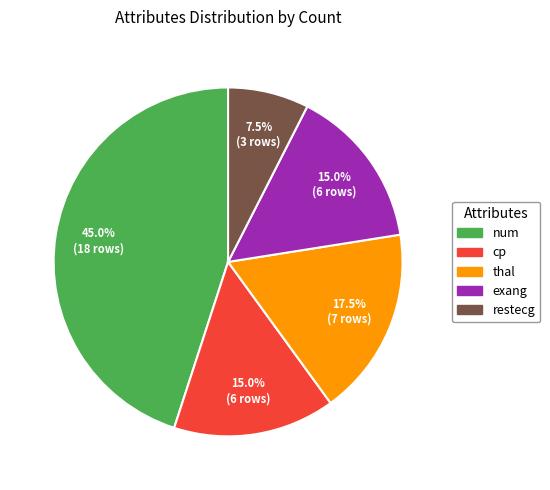

What portion of the pie excludes restecg?

92.5%